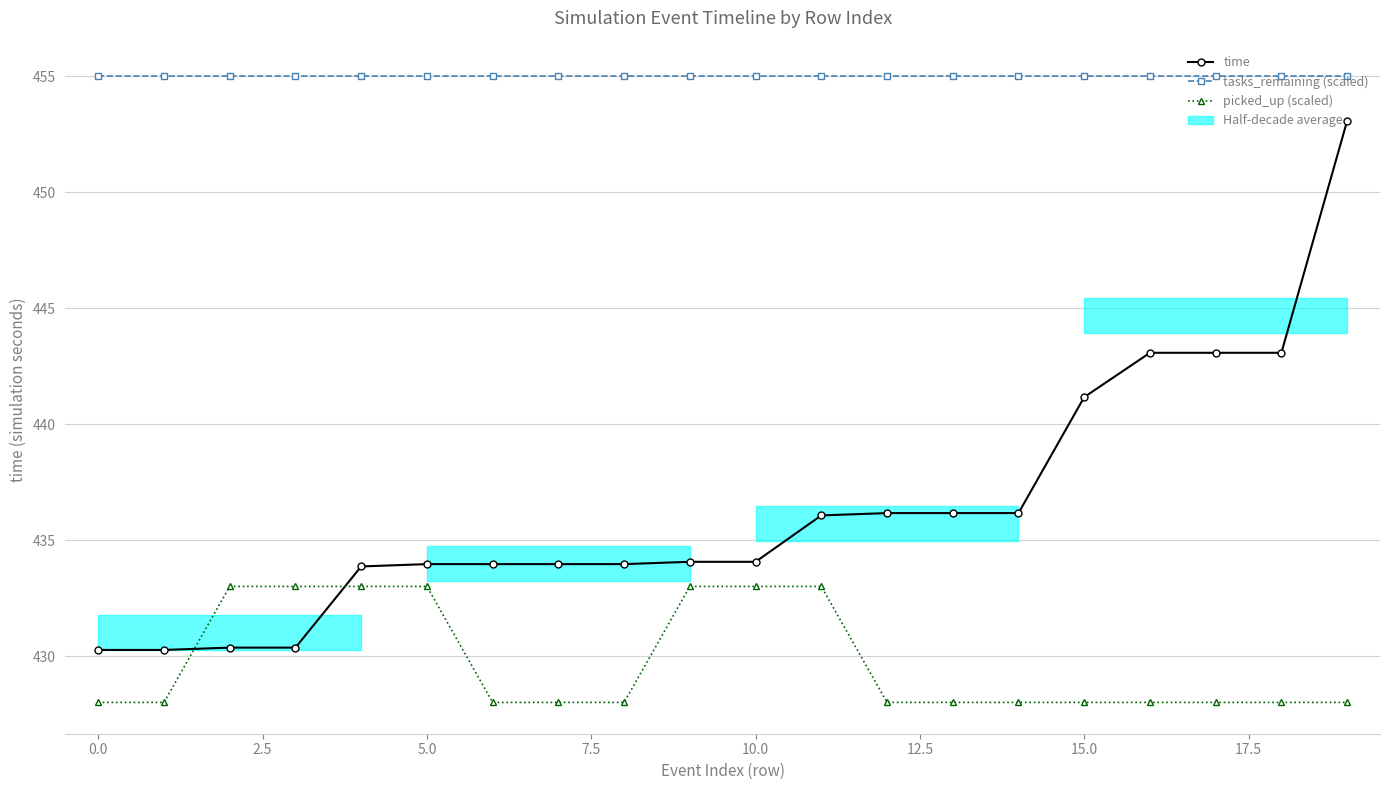

The value of tasks_remaining (scaled) at 17.5 is 455.0. True or false?

True